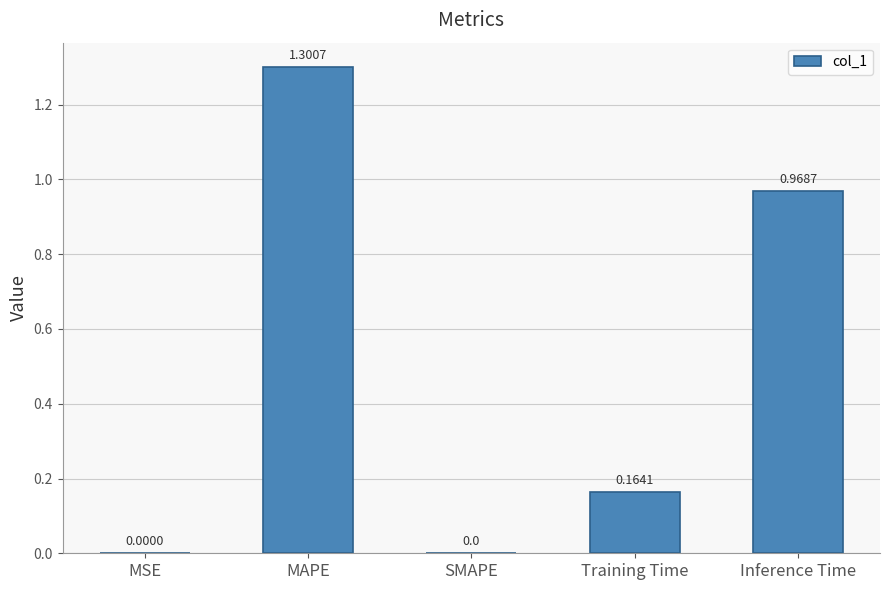

What is the sum of all values?

2.4